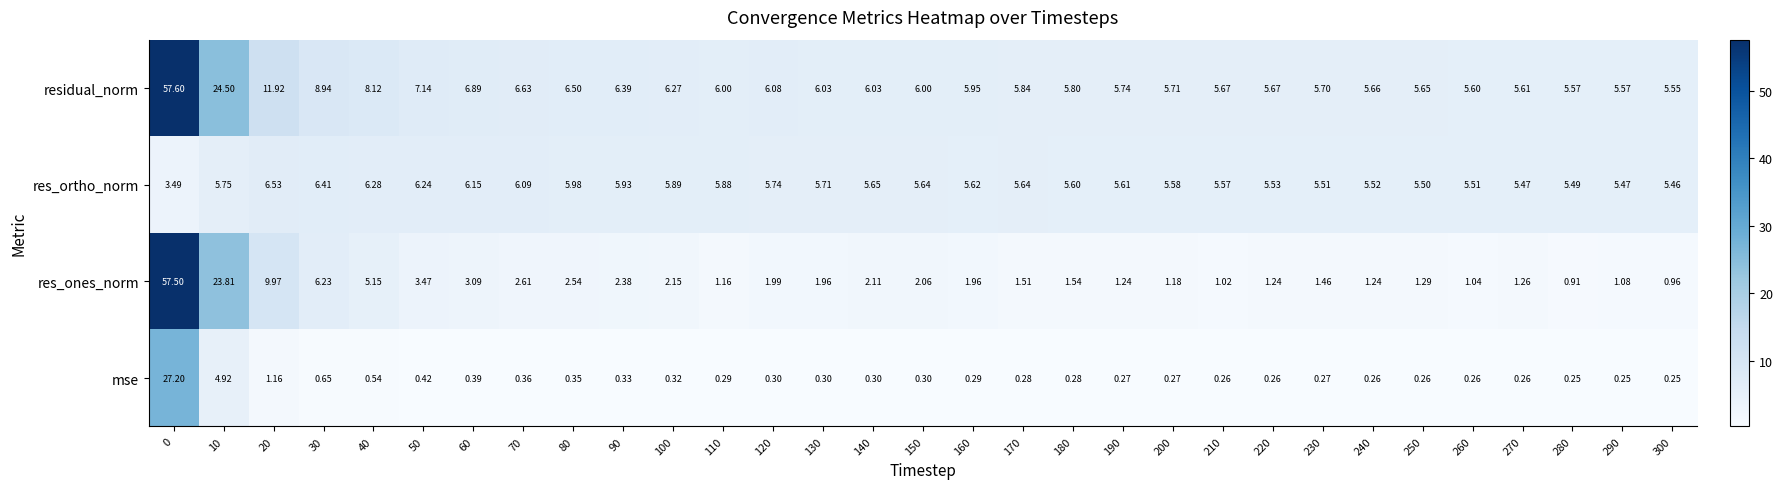

Is the value of mse at 260 greater than the value of res_ortho_norm at 40?

No